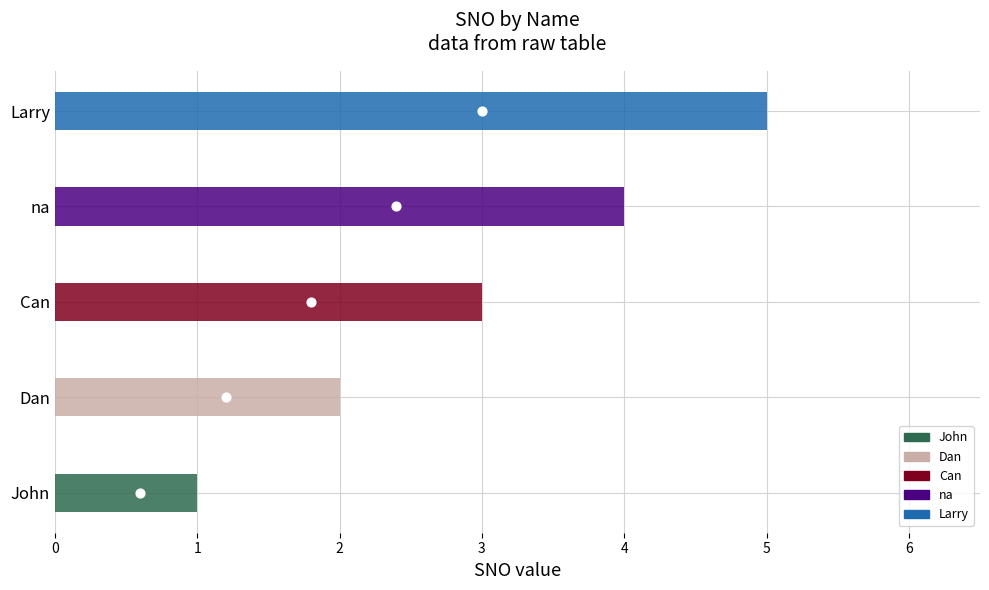

Which has a higher value, Larry or Dan?

Larry